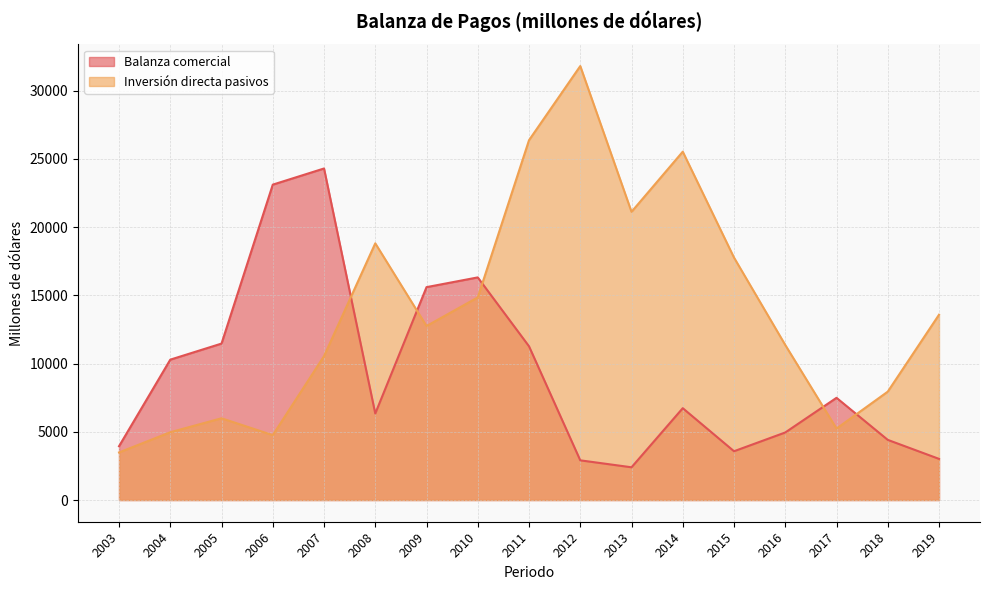

Where do Inversión directa pasivos and Balanza comercial first cross each other?

2007 and 2008